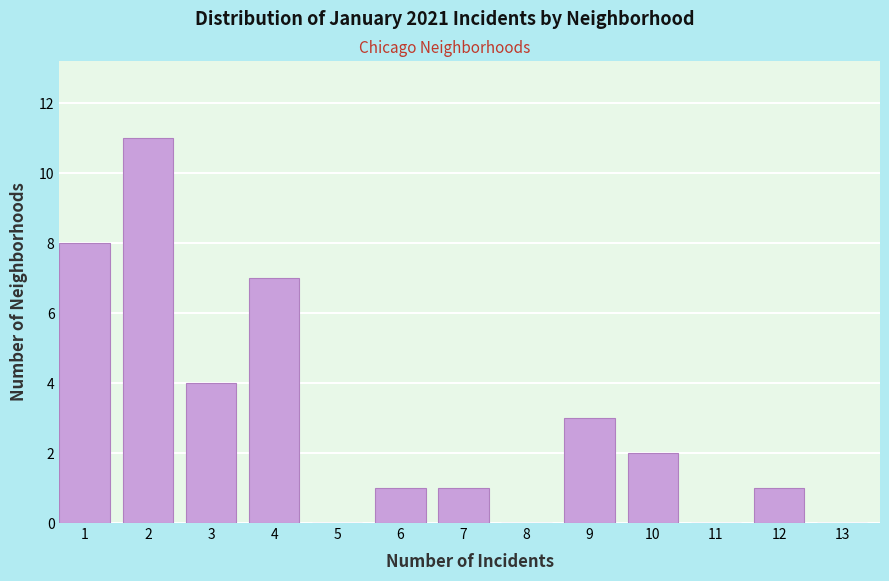

Reading right to left, list all the values displayed in this chart.

13=0	12=1	11=0	10=2	9=3	8=0	7=1	6=1	5=0	4=7	3=4	2=11	1=8